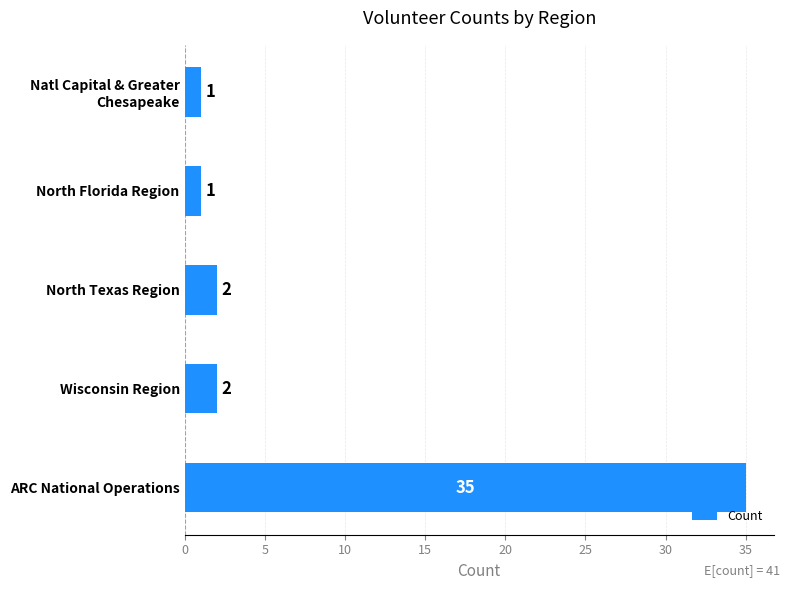

The value at ARC National Operations is 12. True or false?

False